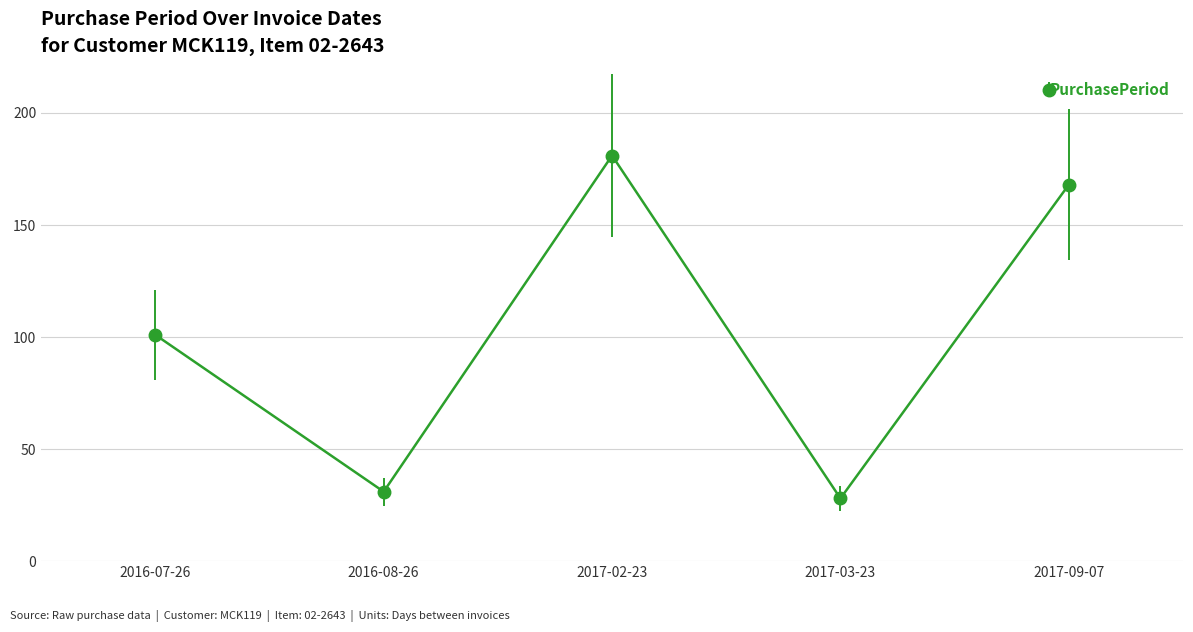

Reading right to left, transcribe all the data shown in this chart.

2017-09-07=168	2017-03-23=28	2017-02-23=181	2016-08-26=31	2016-07-26=101